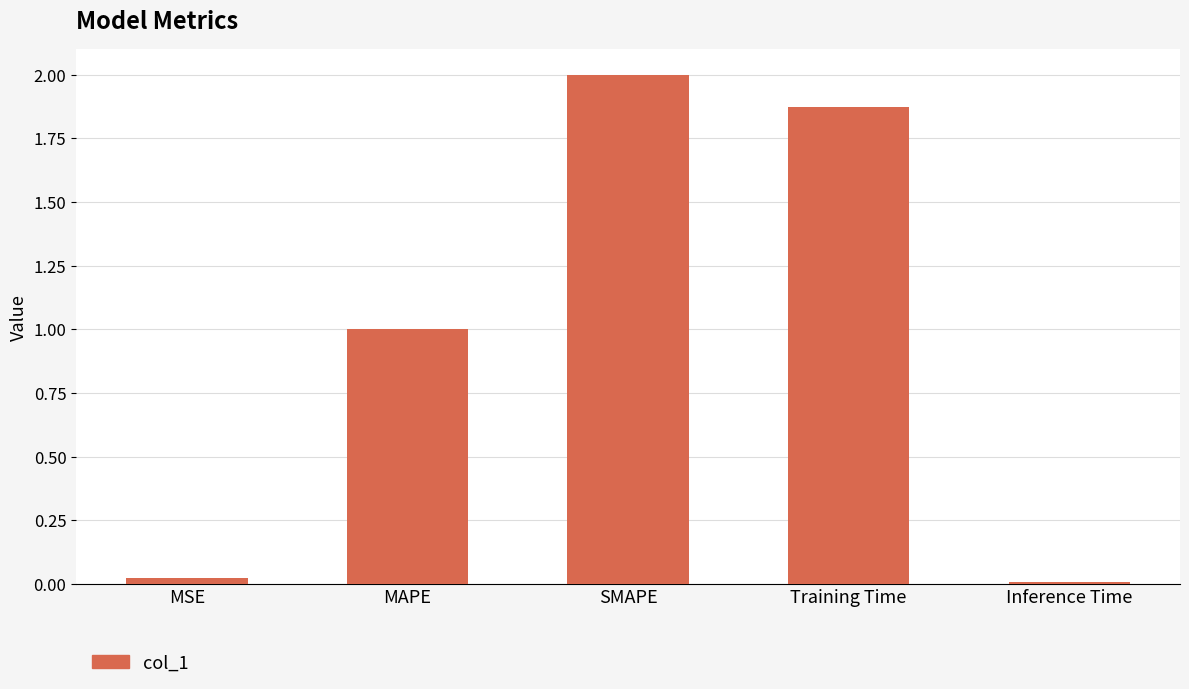

What is the average value?

1.0